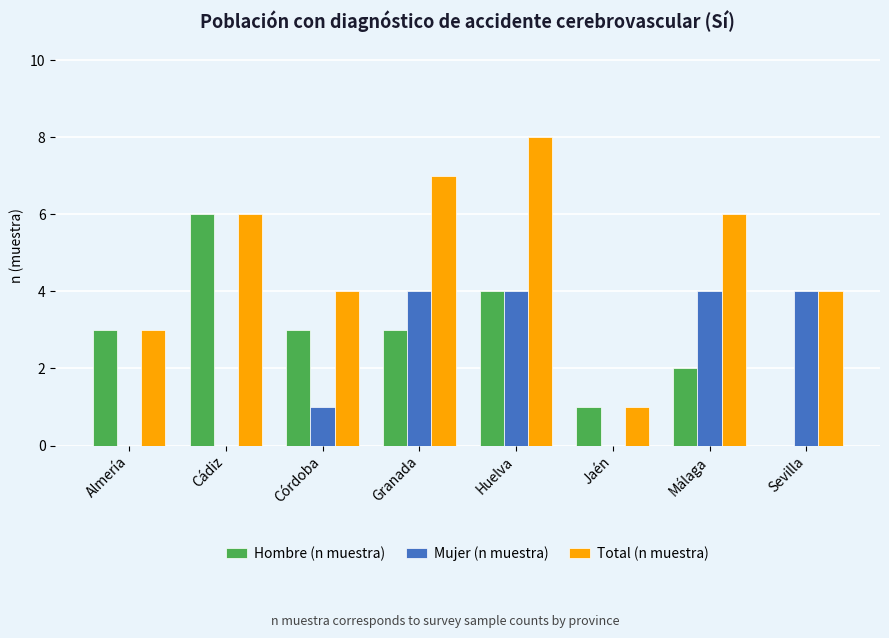

What is the sum of the Total (n muestra) values at Cádiz and Almería?

9